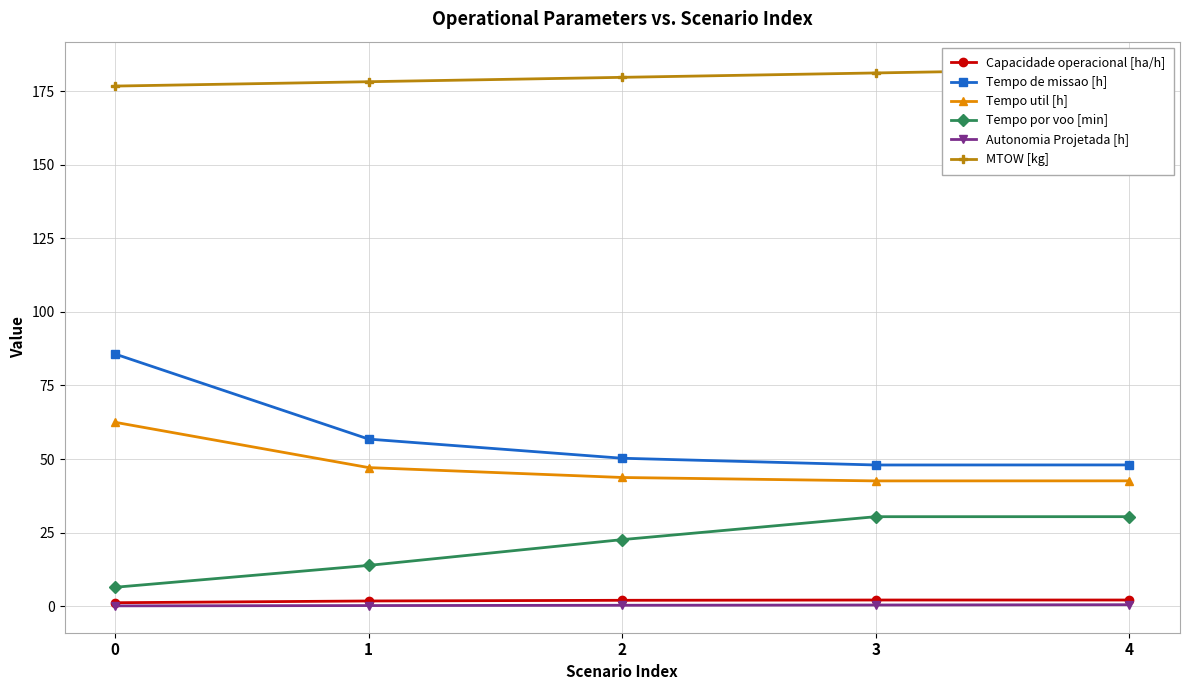

Reading left to right, extract all data points from this chart.

Capacidade operacional [ha/h]: 1.2	1.8	2.0	2.1	2.1
Tempo de missao [h]: 85.7	56.8	50.3	48.0	48.0
Tempo util [h]: 62.5	47.1	43.7	42.6	42.6
Tempo por voo [min]: 6.4	13.8	22.6	30.4	30.4
Autonomia Projetada [h]: 0.1	0.2	0.3	0.4	0.5
MTOW [kg]: 176.7	178.2	179.7	181.2	182.7